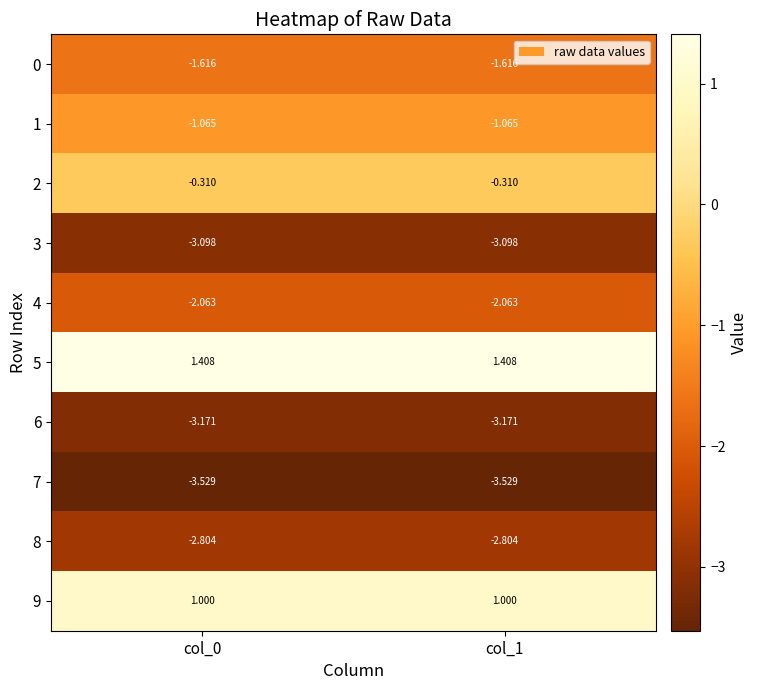

Reading right to left, list all the values displayed in this chart.

0: col_1=-1.6	col_0=-1.6
1: col_1=-1.1	col_0=-1.1
2: col_1=-0.3	col_0=-0.3
3: col_1=-3.1	col_0=-3.1
4: col_1=-2.1	col_0=-2.1
5: col_1=1.4	col_0=1.4
6: col_1=-3.2	col_0=-3.2
7: col_1=-3.5	col_0=-3.5
8: col_1=-2.8	col_0=-2.8
9: col_1=1.0	col_0=1.0